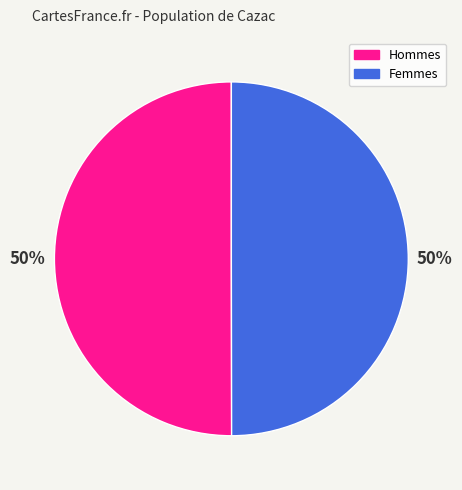

How many slices are in this pie chart?

2